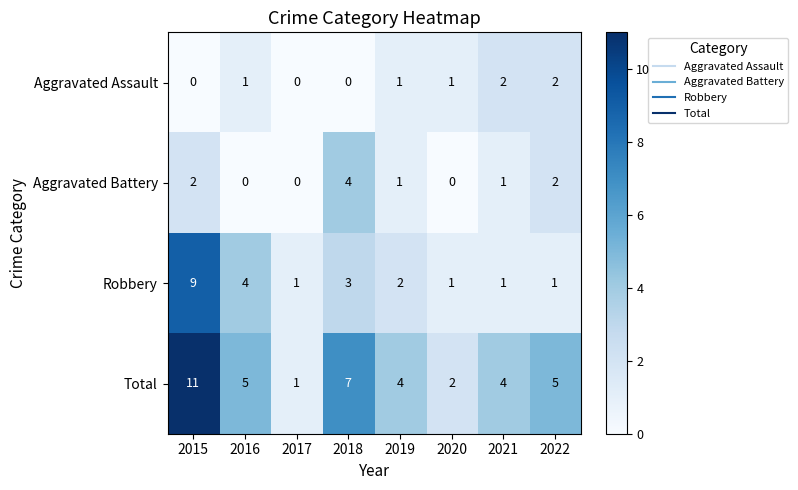

Where is Robbery nearest to the value 5?

2016